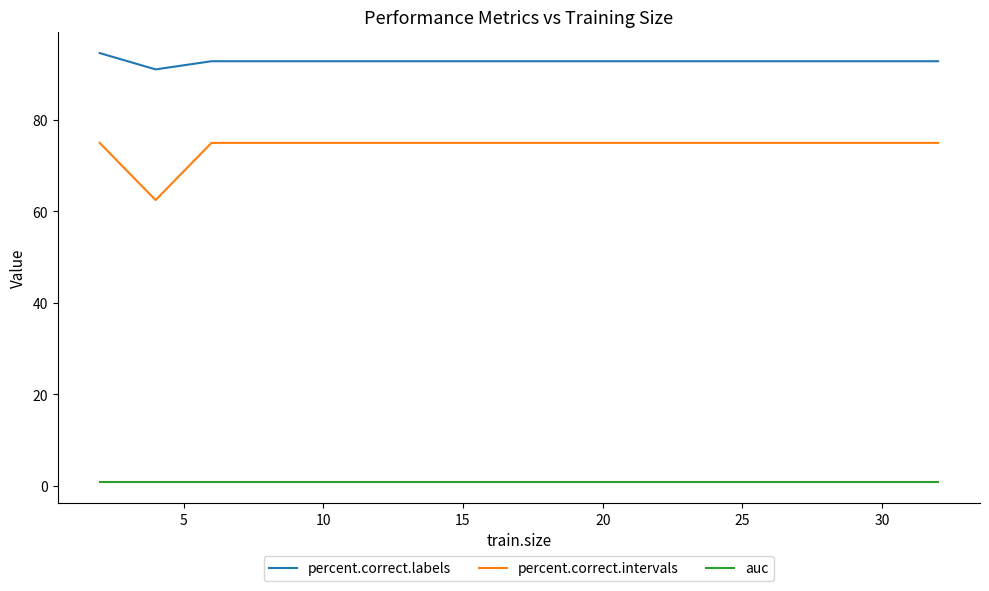

Which series has the largest range (max minus min)?

percent.correct.intervals